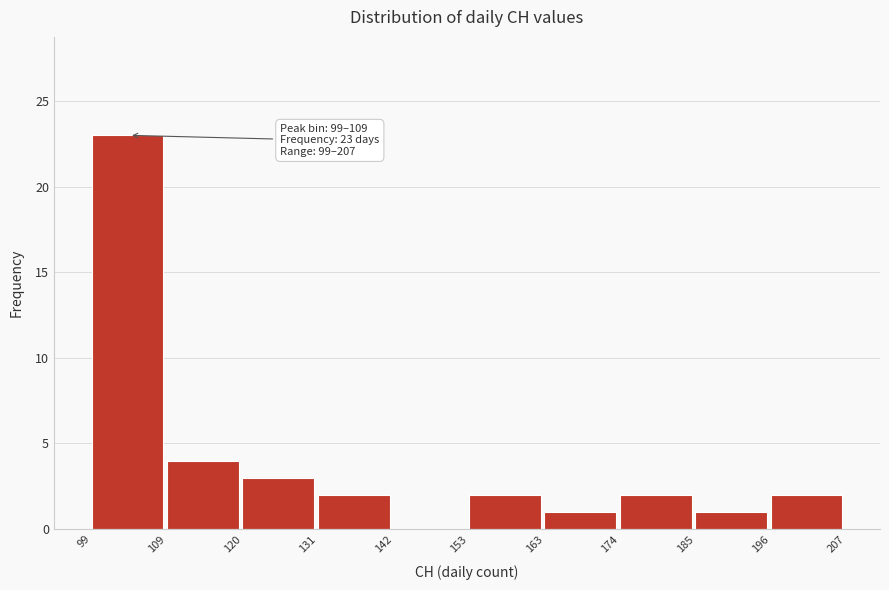

Over which range of the x-axis is the bar tallest?

99 to 109